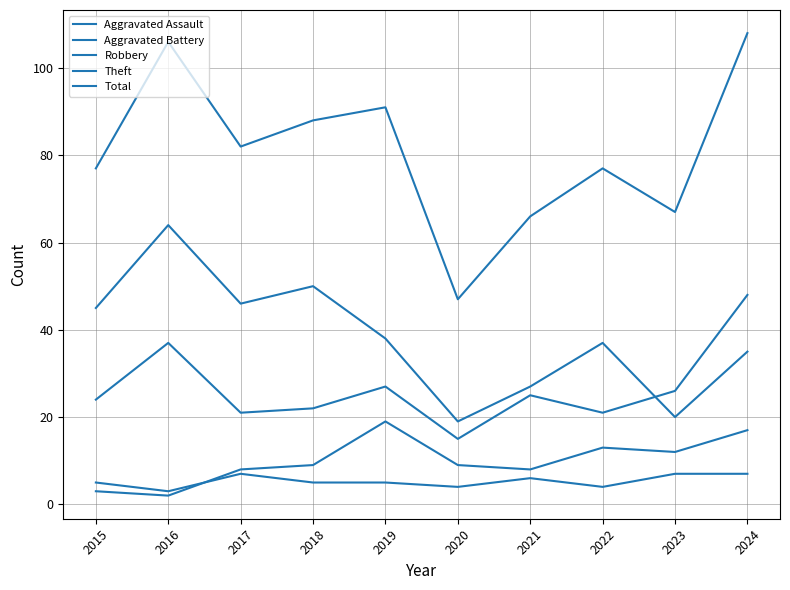

How many lines are shown in the chart?

5